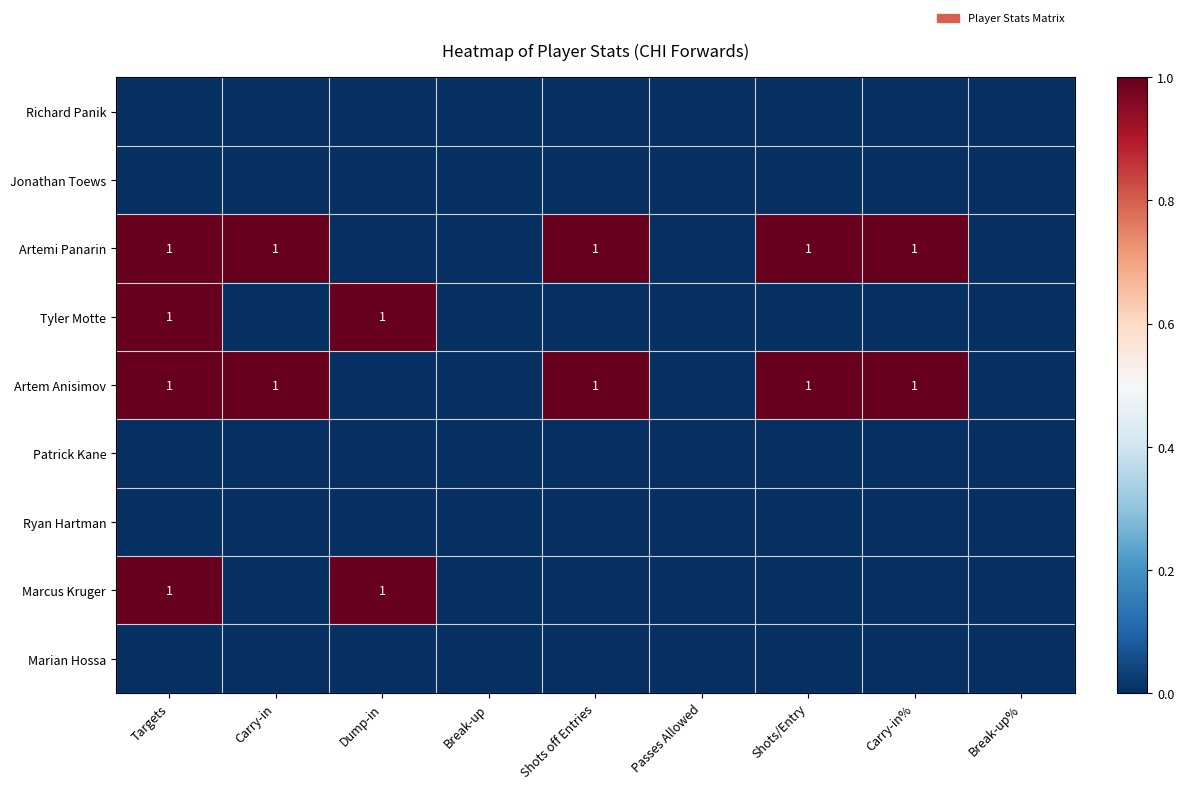

The value of Artem Anisimov at Carry-in is 2. True or false?

False